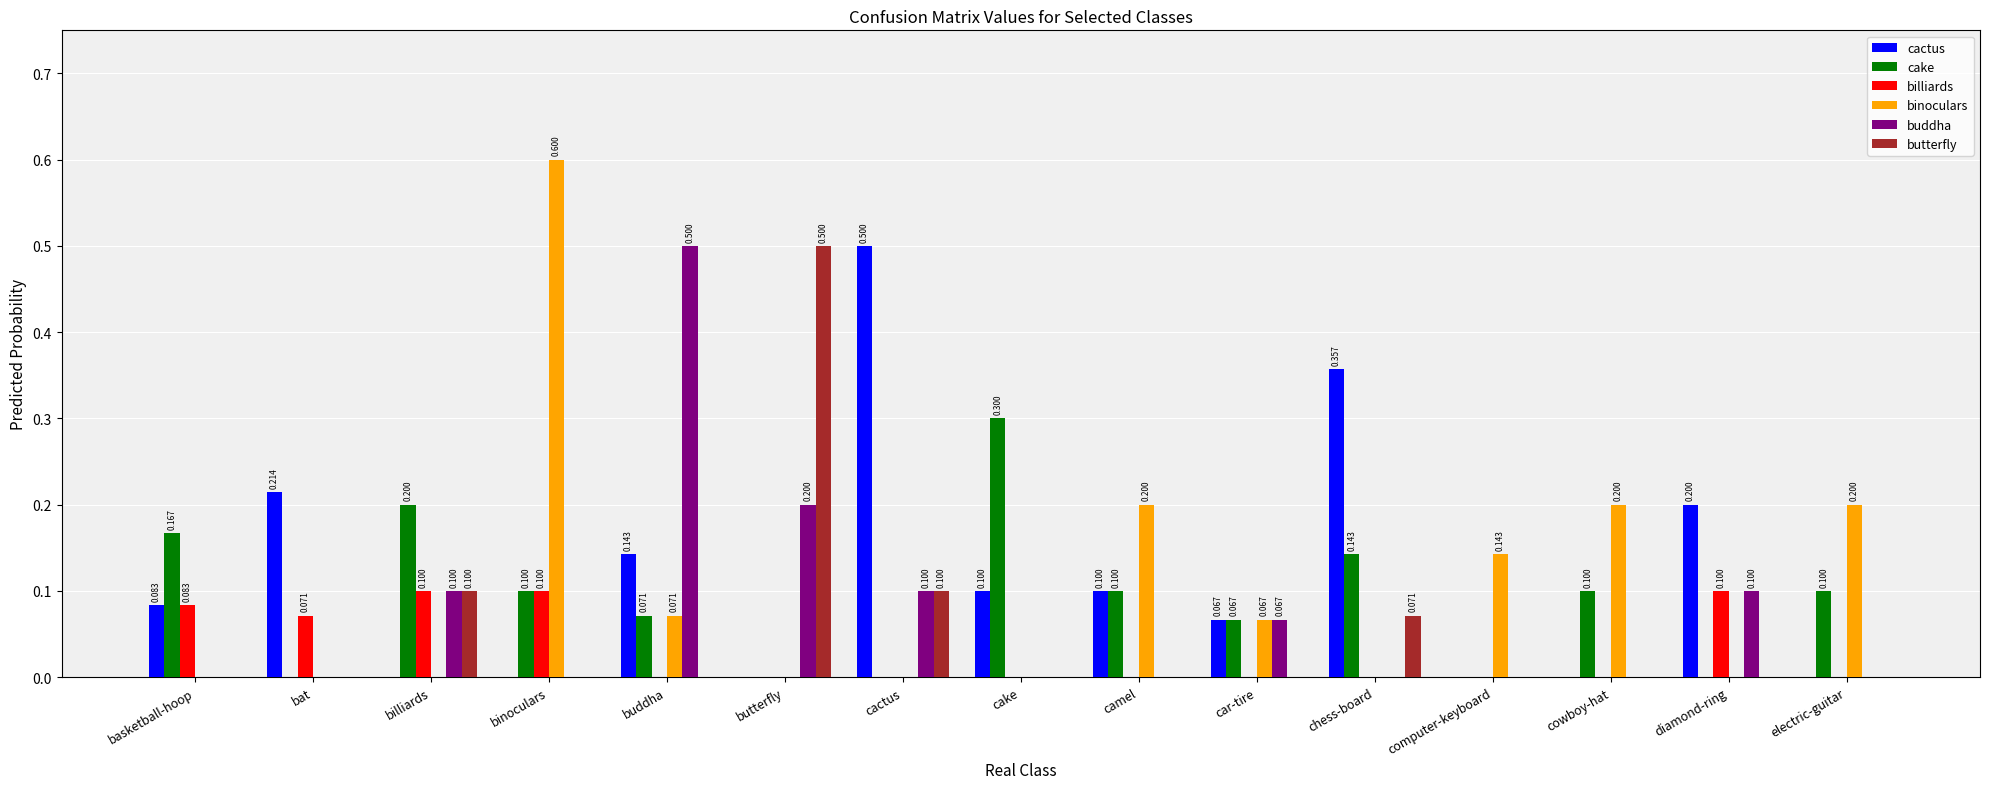

Which series changed the most between car-tire and chess-board?

cactus